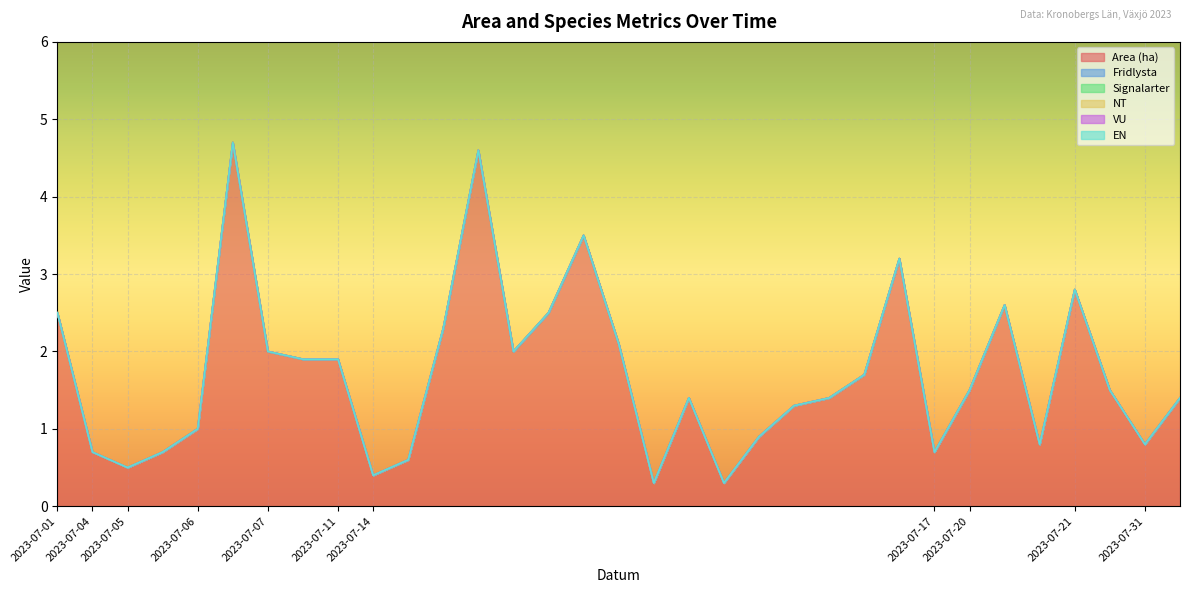

Reading right to left, transcribe all the data shown in this chart.

Area (ha): 2023-07-31=1.4	2023-07-31=0.8	2023-07-21=1.5	2023-07-21=2.8	2023-07-20=0.8	2023-07-20=2.6	2023-07-20=1.5	2023-07-17=0.7	2023-07-14=3.2	2023-07-14=1.7	2023-07-14=1.4	2023-07-14=1.3	2023-07-14=0.9	2023-07-14=0.3	2023-07-14=1.4	2023-07-14=0.3	2023-07-14=2.1	2023-07-14=3.5	2023-07-14=2.5	2023-07-14=2.0	2023-07-14=4.6	2023-07-14=2.3	2023-07-14=0.6	2023-07-14=0.4	2023-07-11=1.9	2023-07-07=1.9	2023-07-07=2.0	2023-07-06=4.7	2023-07-06=1.0	2023-07-05=0.7	2023-07-05=0.5	2023-07-04=0.7	2023-07-01=2.5
Fridlysta: 2023-07-31=0.0	2023-07-31=0.0	2023-07-21=0.0	2023-07-21=0.0	2023-07-20=0.0	2023-07-20=0.0	2023-07-20=0.0	2023-07-17=0.0	2023-07-14=0.0	2023-07-14=0.0	2023-07-14=0.0	2023-07-14=0.0	2023-07-14=0.0	2023-07-14=0.0	2023-07-14=0.0	2023-07-14=0.0	2023-07-14=0.0	2023-07-14=0.0	2023-07-14=0.0	2023-07-14=0.0	2023-07-14=0.0	2023-07-14=0.0	2023-07-14=0.0	2023-07-14=0.0	2023-07-11=0.0	2023-07-07=0.0	2023-07-07=0.0	2023-07-06=0.0	2023-07-06=0.0	2023-07-05=0.0	2023-07-05=0.0	2023-07-04=0.0	2023-07-01=0.0
Signalarter: 2023-07-31=0.0	2023-07-31=0.0	2023-07-21=0.0	2023-07-21=0.0	2023-07-20=0.0	2023-07-20=0.0	2023-07-20=0.0	2023-07-17=0.0	2023-07-14=0.0	2023-07-14=0.0	2023-07-14=0.0	2023-07-14=0.0	2023-07-14=0.0	2023-07-14=0.0	2023-07-14=0.0	2023-07-14=0.0	2023-07-14=0.0	2023-07-14=0.0	2023-07-14=0.0	2023-07-14=0.0	2023-07-14=0.0	2023-07-14=0.0	2023-07-14=0.0	2023-07-14=0.0	2023-07-11=0.0	2023-07-07=0.0	2023-07-07=0.0	2023-07-06=0.0	2023-07-06=0.0	2023-07-05=0.0	2023-07-05=0.0	2023-07-04=0.0	2023-07-01=0.0
NT: 2023-07-31=0.0	2023-07-31=0.0	2023-07-21=0.0	2023-07-21=0.0	2023-07-20=0.0	2023-07-20=0.0	2023-07-20=0.0	2023-07-17=0.0	2023-07-14=0.0	2023-07-14=0.0	2023-07-14=0.0	2023-07-14=0.0	2023-07-14=0.0	2023-07-14=0.0	2023-07-14=0.0	2023-07-14=0.0	2023-07-14=0.0	2023-07-14=0.0	2023-07-14=0.0	2023-07-14=0.0	2023-07-14=0.0	2023-07-14=0.0	2023-07-14=0.0	2023-07-14=0.0	2023-07-11=0.0	2023-07-07=0.0	2023-07-07=0.0	2023-07-06=0.0	2023-07-06=0.0	2023-07-05=0.0	2023-07-05=0.0	2023-07-04=0.0	2023-07-01=0.0
VU: 2023-07-31=0.0	2023-07-31=0.0	2023-07-21=0.0	2023-07-21=0.0	2023-07-20=0.0	2023-07-20=0.0	2023-07-20=0.0	2023-07-17=0.0	2023-07-14=0.0	2023-07-14=0.0	2023-07-14=0.0	2023-07-14=0.0	2023-07-14=0.0	2023-07-14=0.0	2023-07-14=0.0	2023-07-14=0.0	2023-07-14=0.0	2023-07-14=0.0	2023-07-14=0.0	2023-07-14=0.0	2023-07-14=0.0	2023-07-14=0.0	2023-07-14=0.0	2023-07-14=0.0	2023-07-11=0.0	2023-07-07=0.0	2023-07-07=0.0	2023-07-06=0.0	2023-07-06=0.0	2023-07-05=0.0	2023-07-05=0.0	2023-07-04=0.0	2023-07-01=0.0
EN: 2023-07-31=0.0	2023-07-31=0.0	2023-07-21=0.0	2023-07-21=0.0	2023-07-20=0.0	2023-07-20=0.0	2023-07-20=0.0	2023-07-17=0.0	2023-07-14=0.0	2023-07-14=0.0	2023-07-14=0.0	2023-07-14=0.0	2023-07-14=0.0	2023-07-14=0.0	2023-07-14=0.0	2023-07-14=0.0	2023-07-14=0.0	2023-07-14=0.0	2023-07-14=0.0	2023-07-14=0.0	2023-07-14=0.0	2023-07-14=0.0	2023-07-14=0.0	2023-07-14=0.0	2023-07-11=0.0	2023-07-07=0.0	2023-07-07=0.0	2023-07-06=0.0	2023-07-06=0.0	2023-07-05=0.0	2023-07-05=0.0	2023-07-04=0.0	2023-07-01=0.0